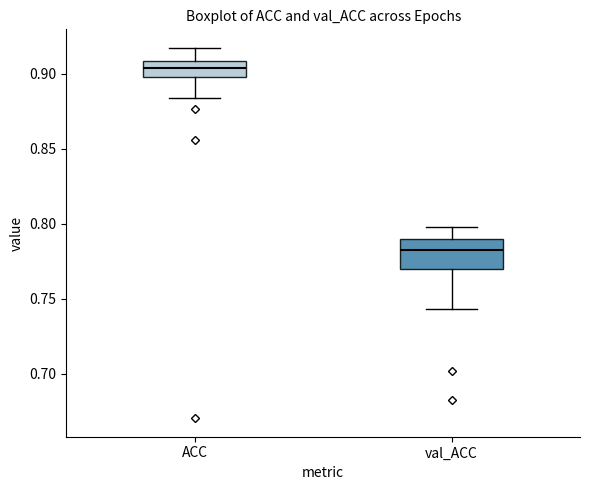

Reading left to right, read every box against the y-axis: the position of its median line, the range the box covers, and the ends of its whiskers. The values are not printed on the chart, so give them approximately, as read against the axis.

ACC: median 0.905, box 0.900 to 0.910, whiskers 0.885 to 0.915
val_ACC: median 0.780, box 0.770 to 0.790, whiskers 0.745 to 0.800